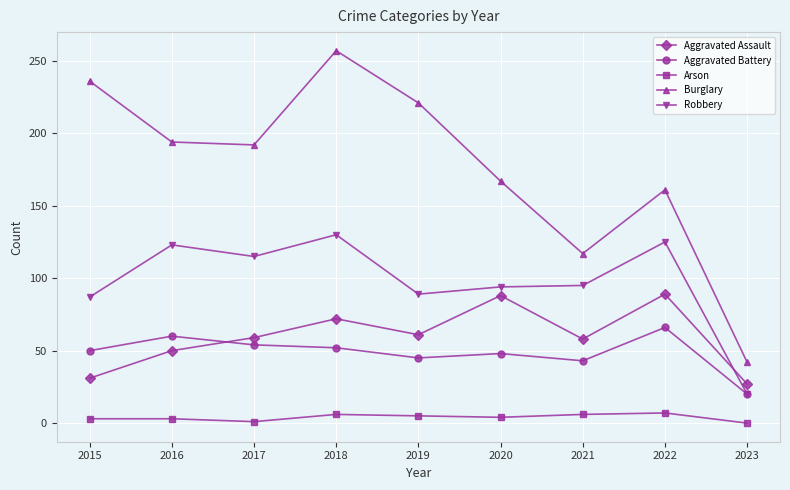

Which category has the highest value in the Burglary series?

2018